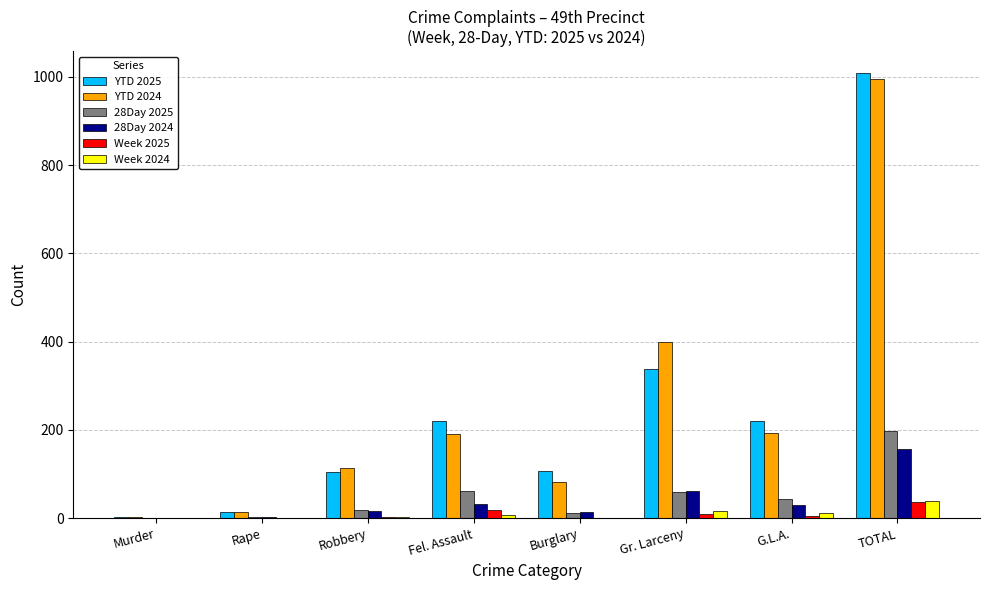

Is the value of YTD 2025 at G.L.A. greater than the value of Week 2025 at Gr. Larceny?

Yes